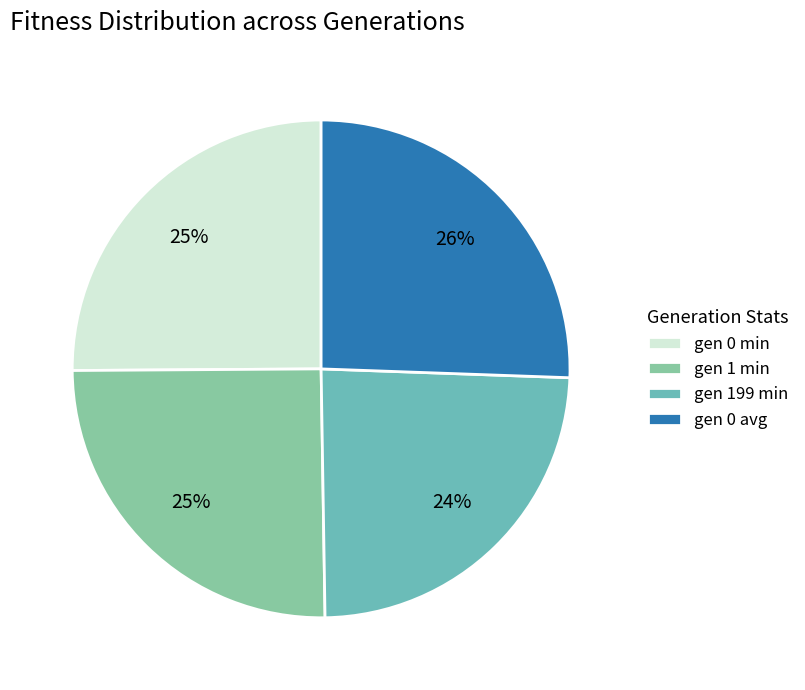

Is the sum of gen 0 min and gen 1 min greater than half?

Yes